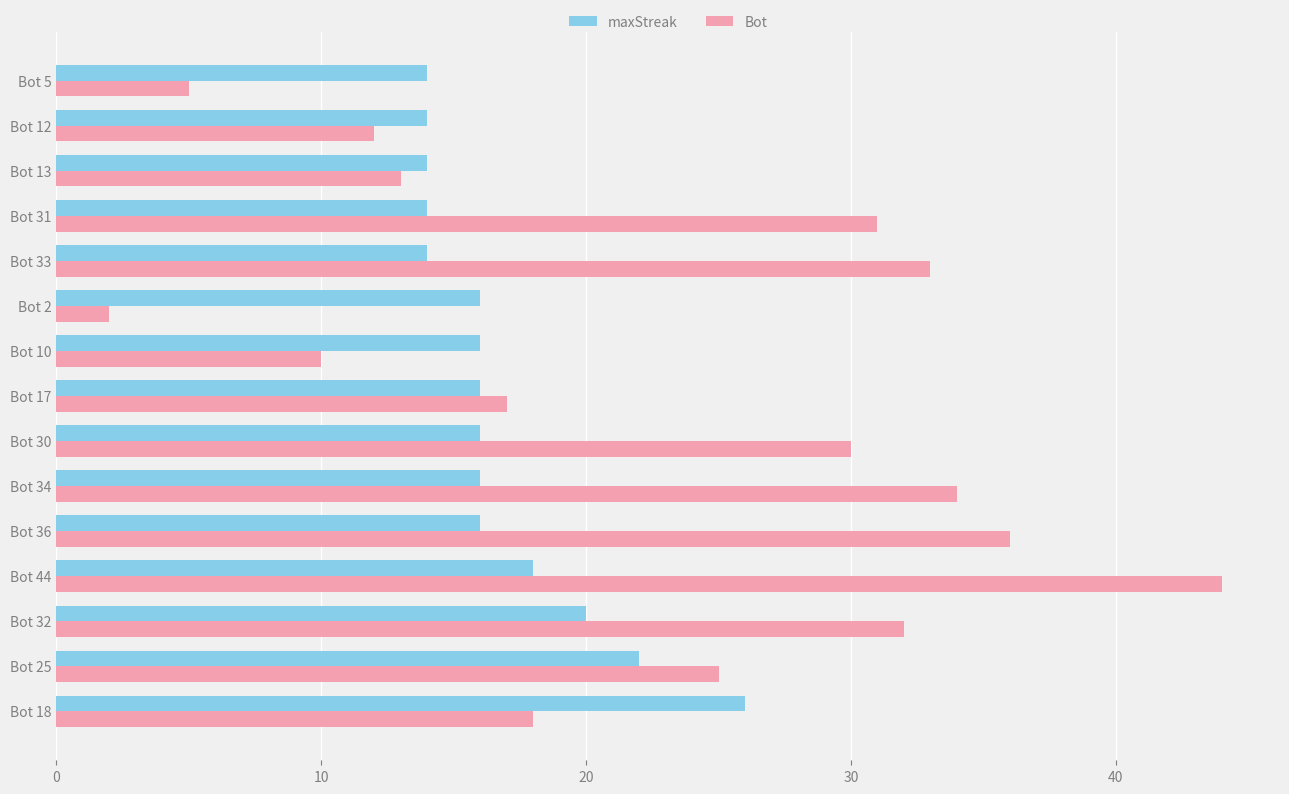

List the series in order of their overall mean, lowest first.

maxStreak, Bot